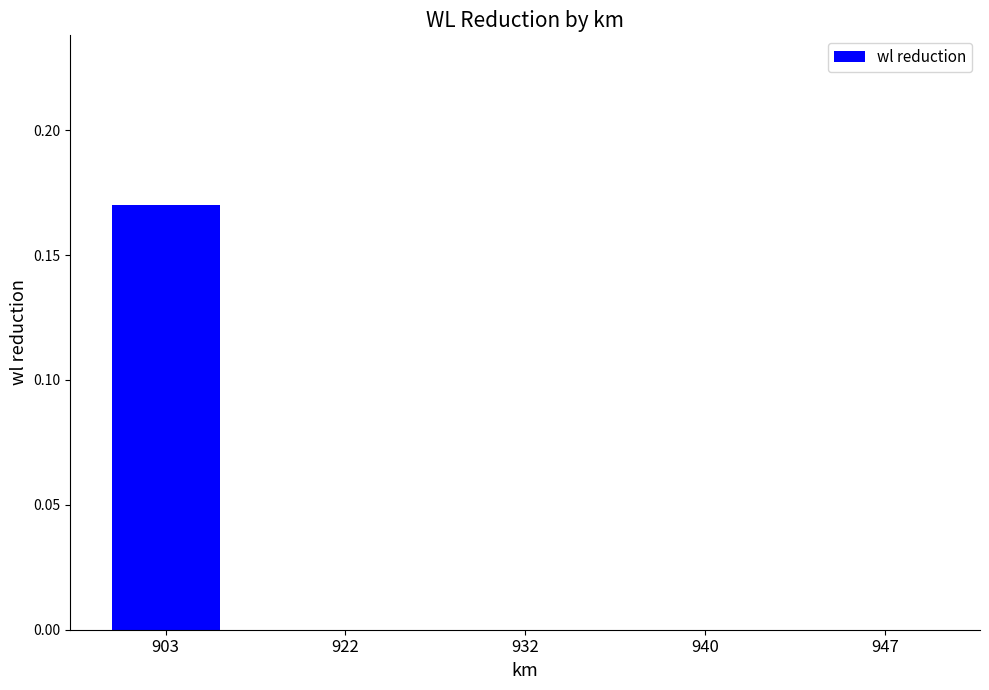

The value at 940 is 0.0. True or false?

True